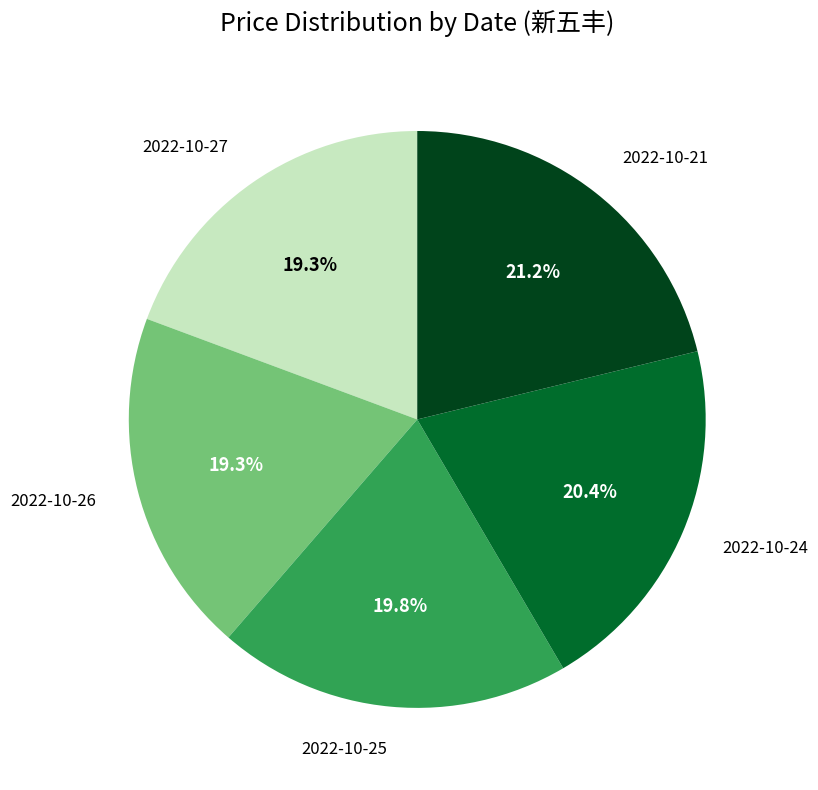

Count the number of slices in the pie.

5